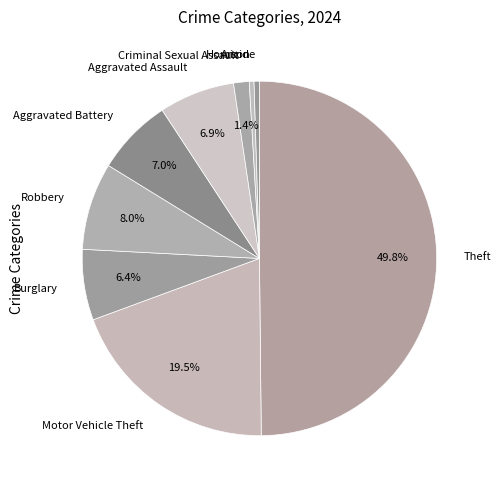

To the nearest percent, what is the combined percentage of Burglary and Aggravated Battery?

13%